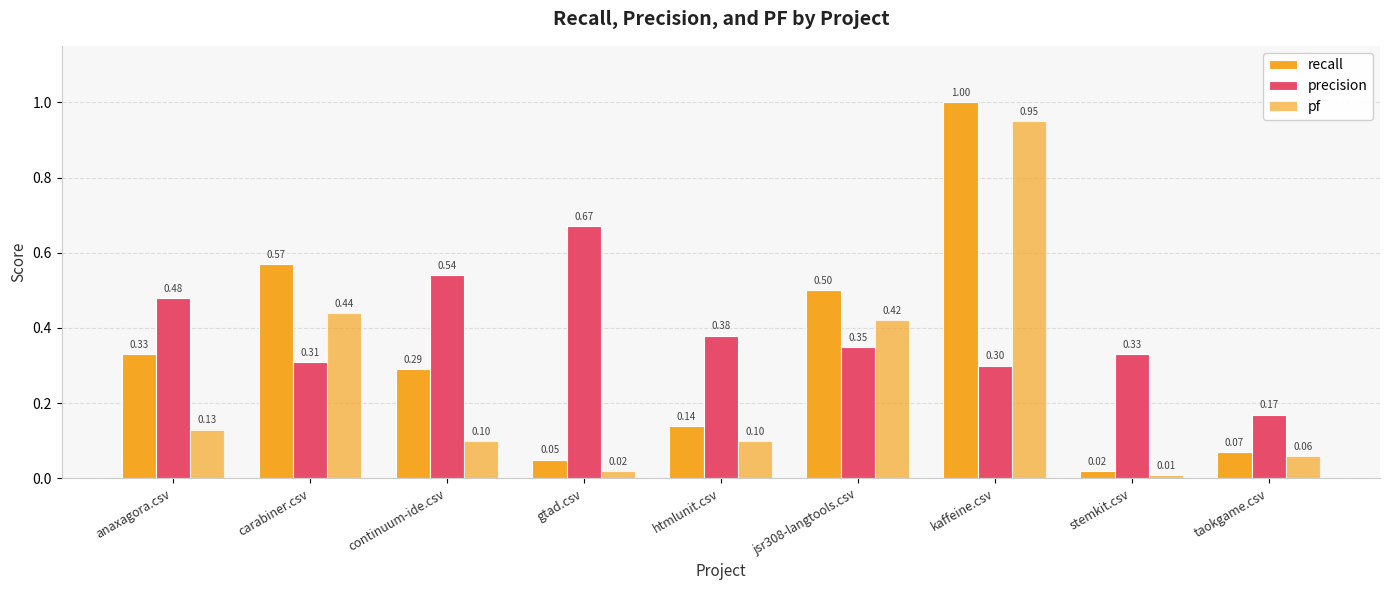

Are the bars grouped side by side (vs. stacked)?

Yes